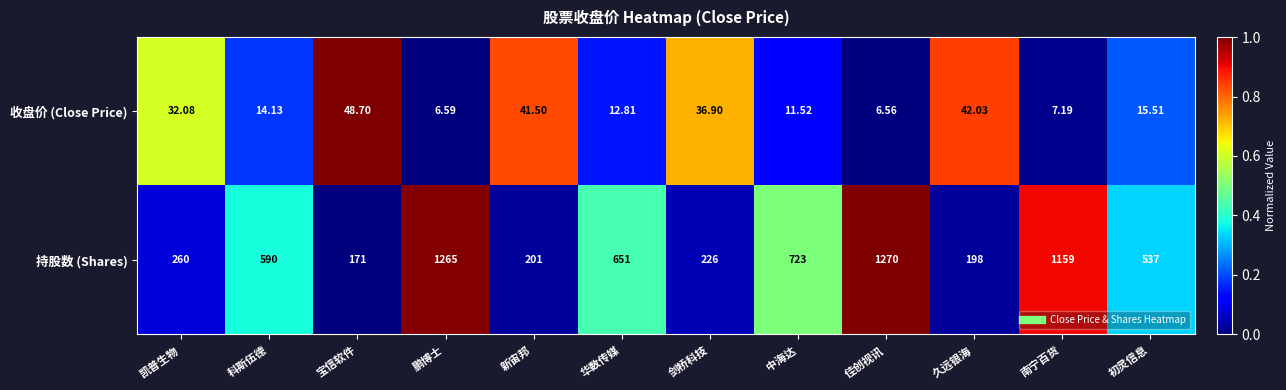

At which category is the sum across all series the highest?

佳创视讯